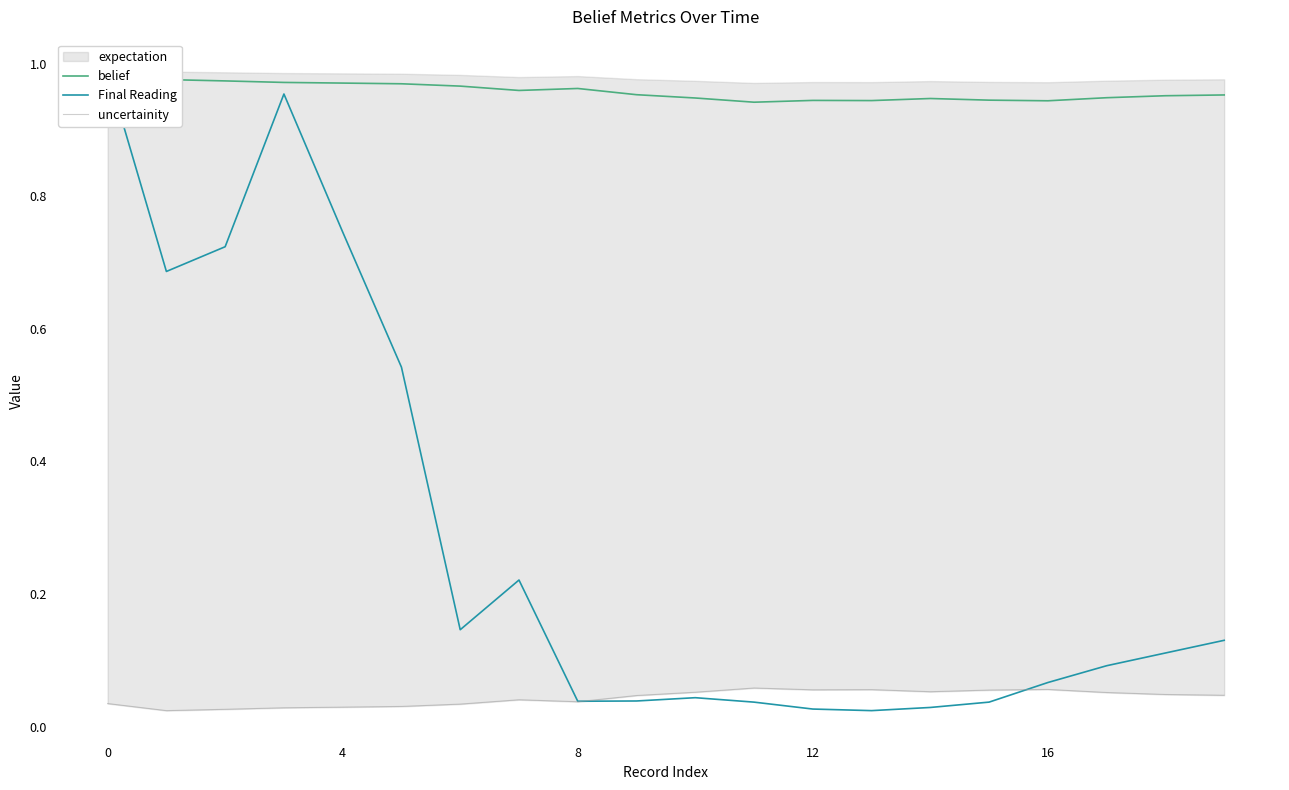

The value of uncertainity at 8 is 0.0. True or false?

False